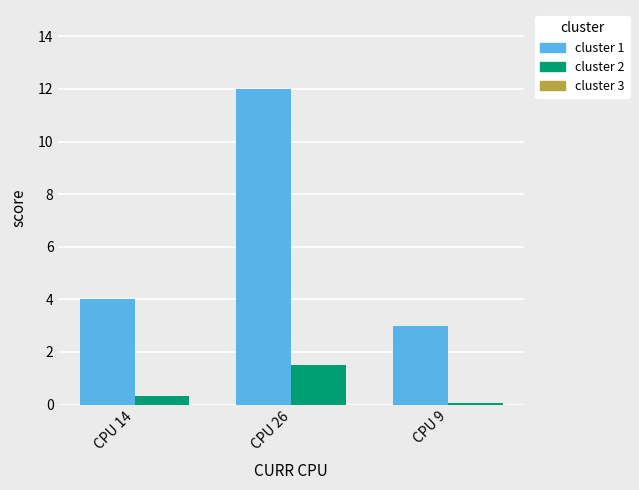

What is the difference between the highest and lowest values at CPU 14?

3.7